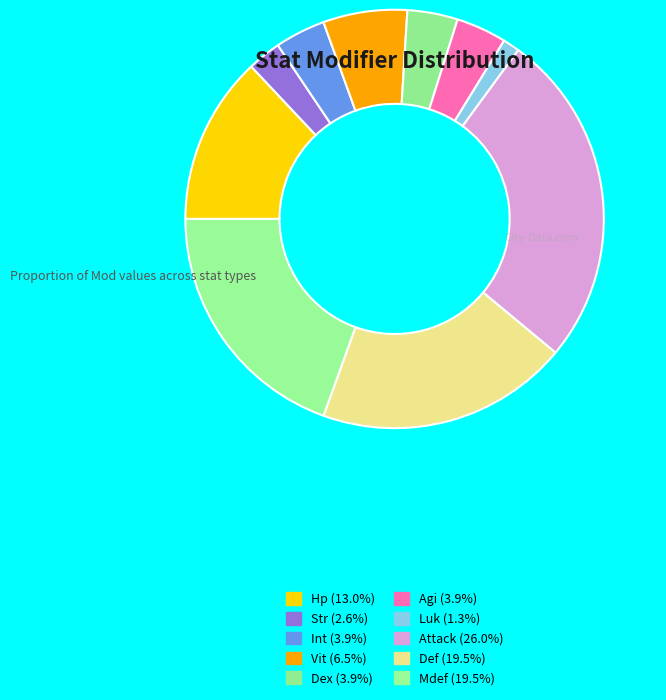

What percentage is the Vit slice, to the nearest percent?

6%